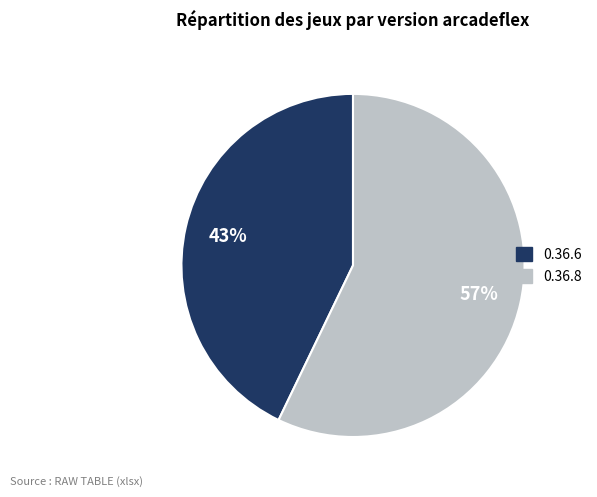

What is the ratio of the value at 0.36.8 to the value at 0.36.6?

1.3